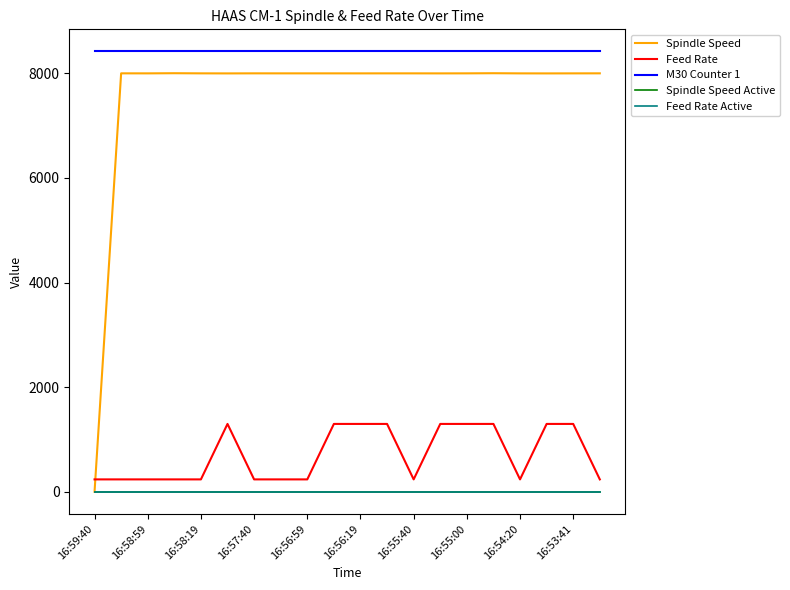

Is this an area chart (filled region under the line)?

No